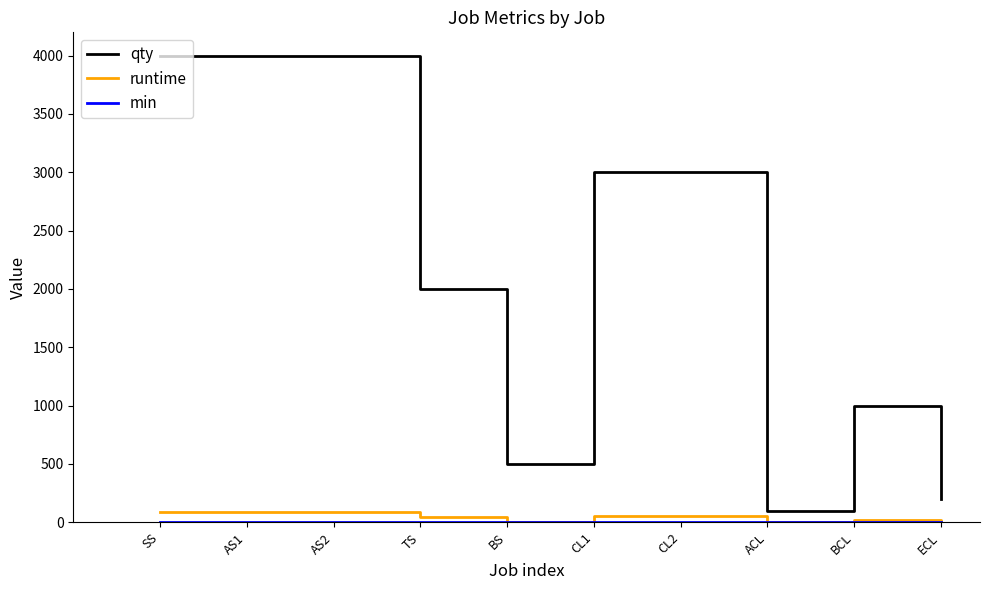

What is the maximum value shown in the chart?

4000.0